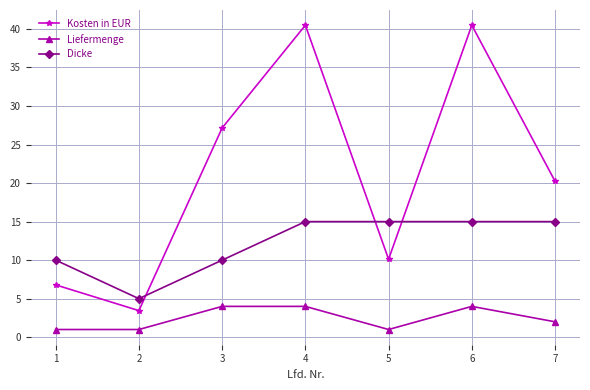

The Dicke series shows 7.4 at 5. True or false?

False